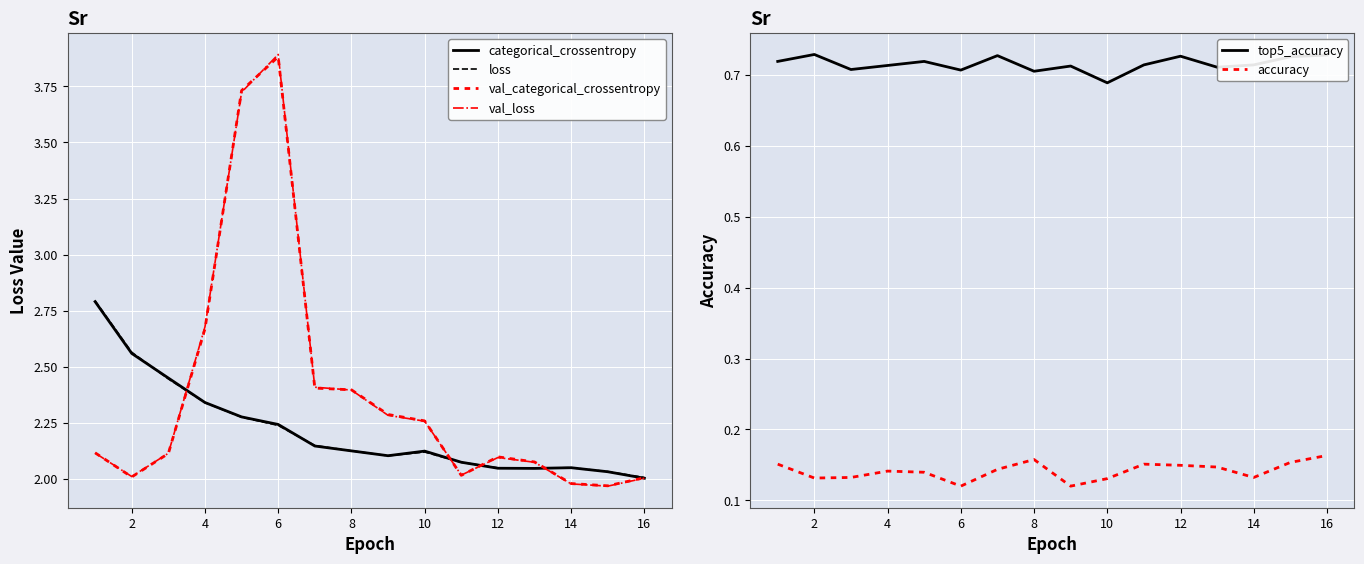

Is it true that val_categorical_crossentropy equals 2.4 at 8?

True